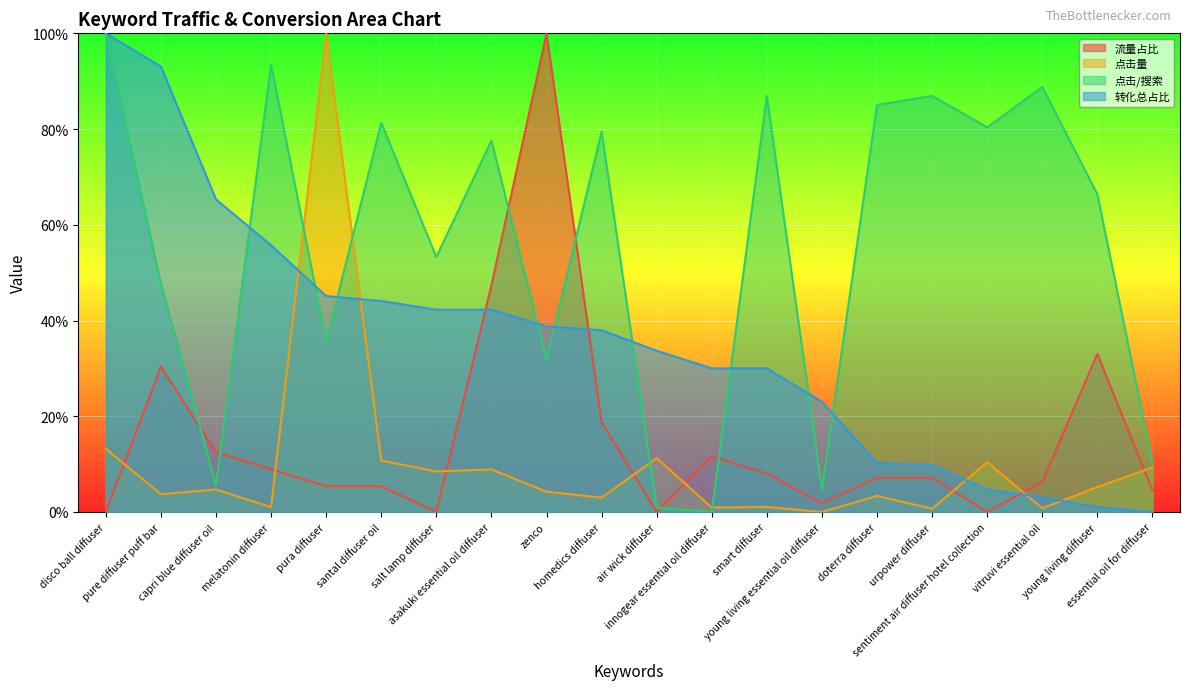

True or false: 转化总占比 has a value of 0.2 at asakuki essential oil diffuser.

False